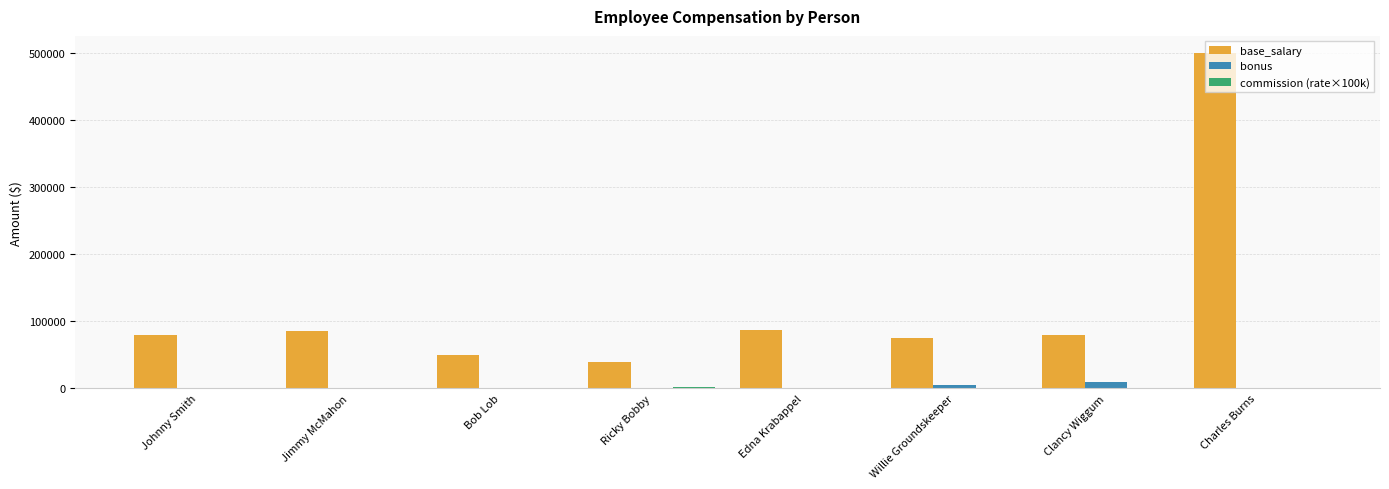

How many categories are shown in the chart?

8